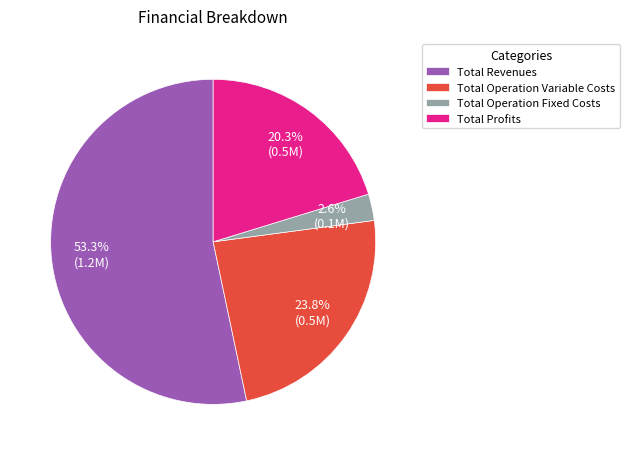

To the nearest percent, what is the average slice percentage?

25%